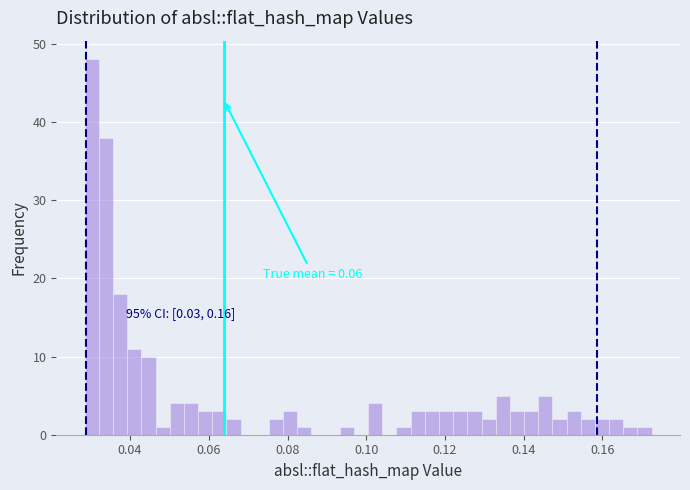

Read against the x-axis, roughly where is the centre of the tallest bar?

0.030